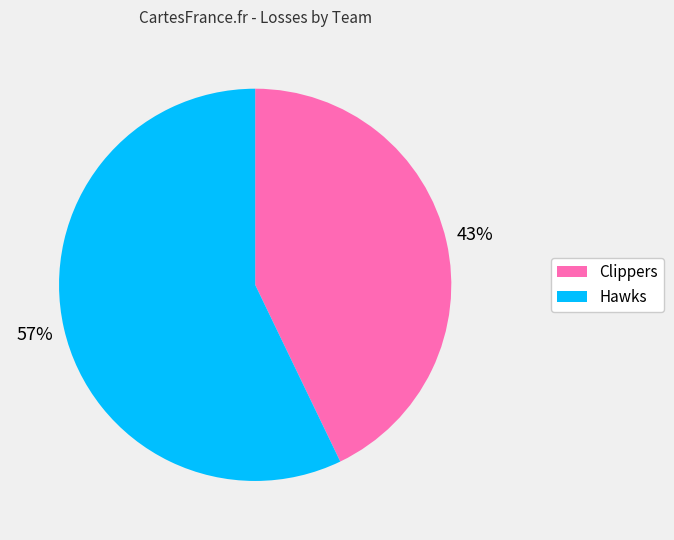

To the nearest percent, what is the combined percentage of Hawks and Clippers?

100%